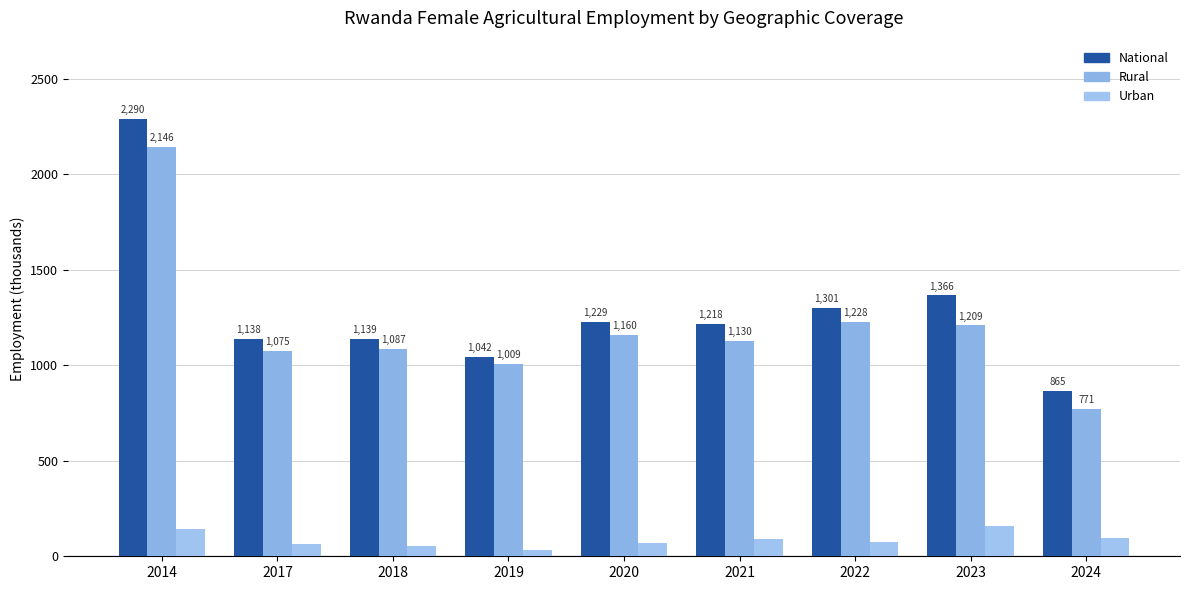

Are the bars horizontal?

No